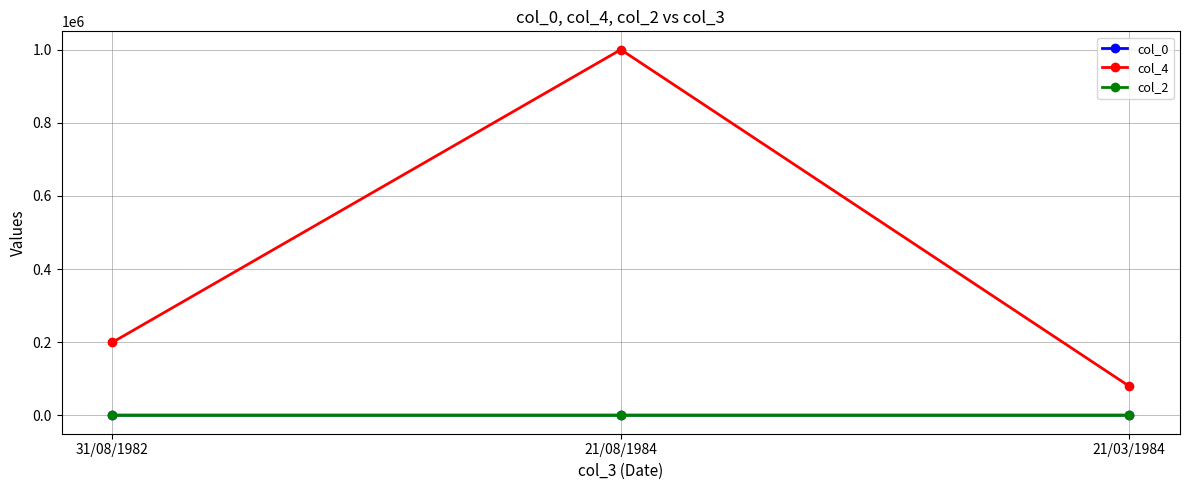

At which category is the sum across all series the highest?

21/08/1984